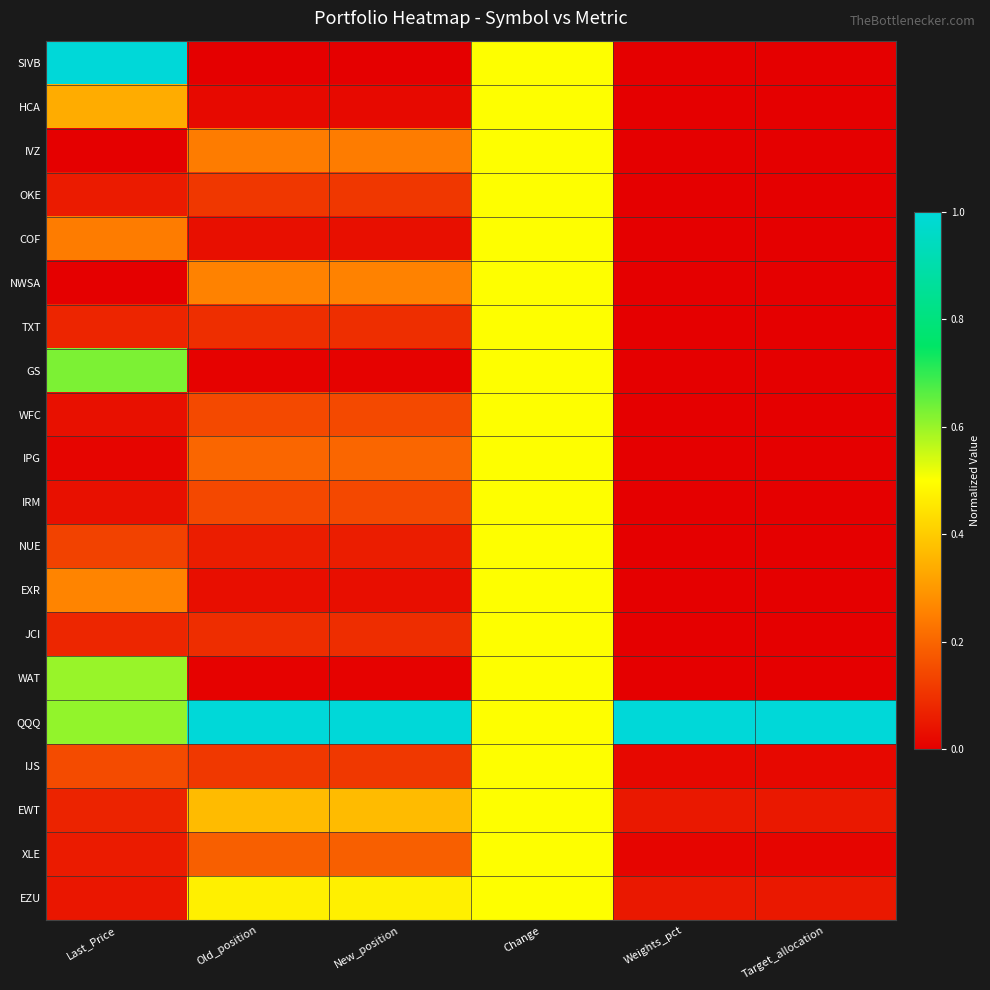

Between Old_position and Weights_pct, which is larger?

Old_position